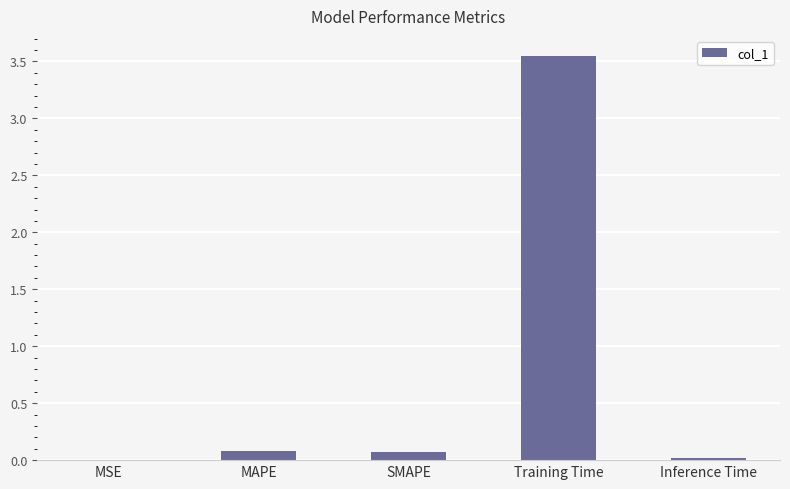

Is it true that the value at MSE is 0.0?

True